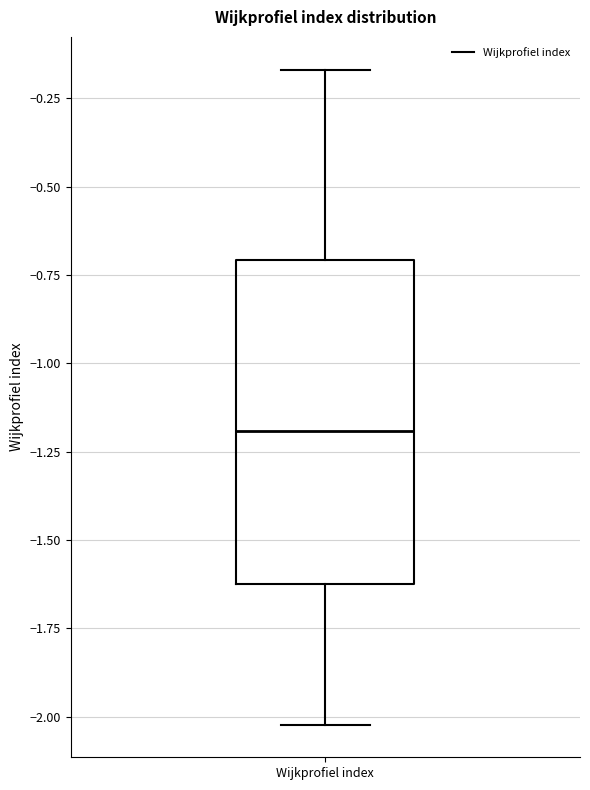

Transcribe this box plot: give where the median line is, the range the box spans, and where the two whiskers end, as read against the y-axis. The values are not printed on the chart, so give them approximately, as read against the axis.

median -1.20, box -1.60 to -0.70, whiskers -2.00 to -0.15